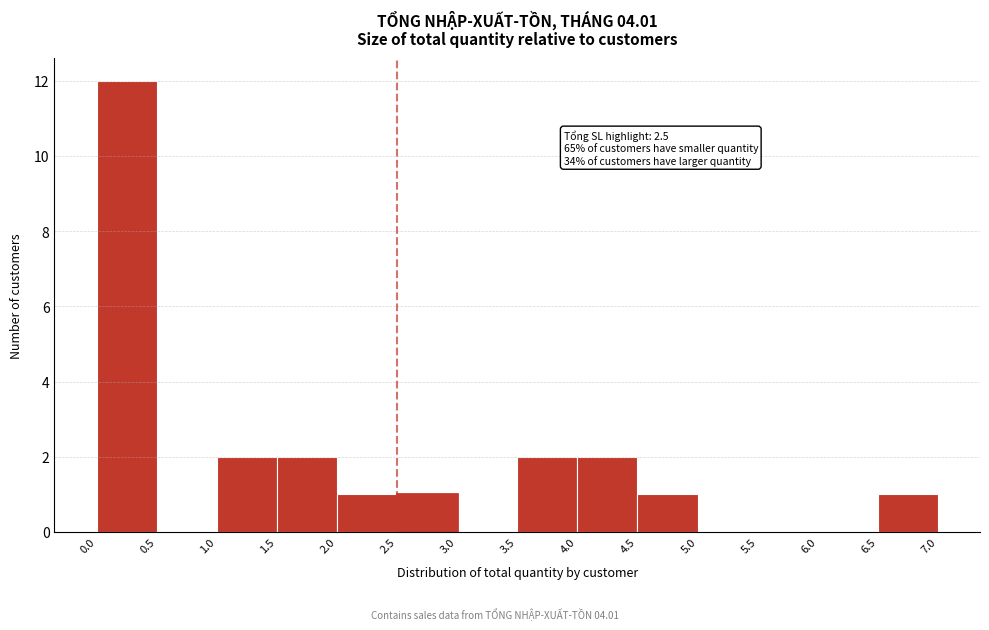

Which range on the x-axis has the tallest bar?

0.0 to 0.5